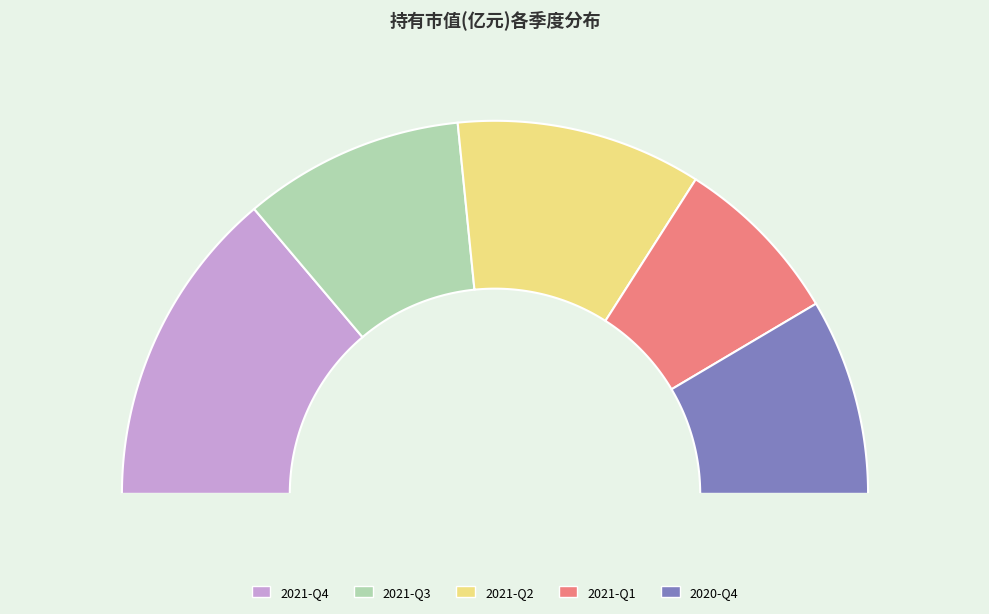

True or false: 2021-Q2 accounts for 30% of the total.

False